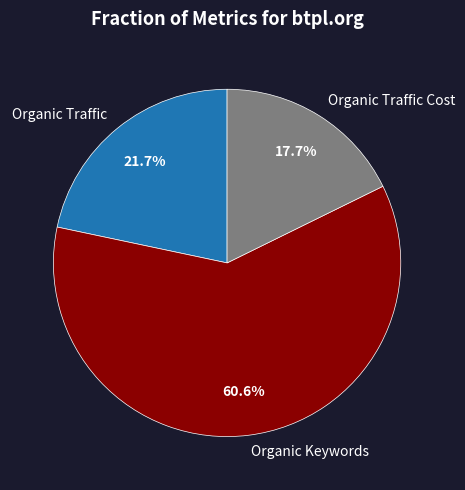

Which slice is the largest?

Organic Keywords